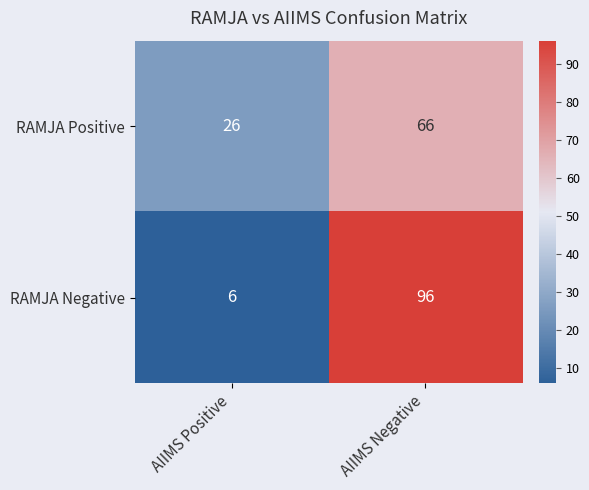

At which label is RAMJA Positive closest to 46?

AIIMS Positive